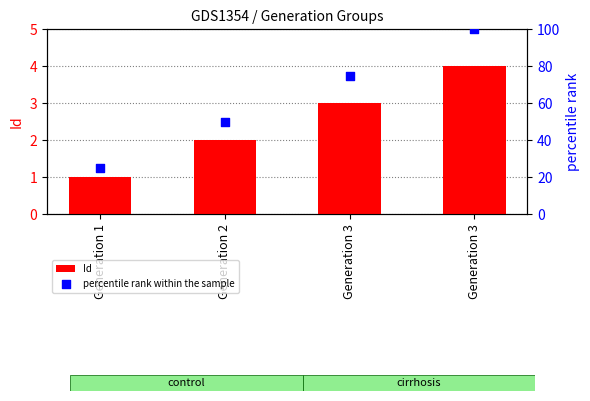

At how many categories does at least one series exceed 86?

1